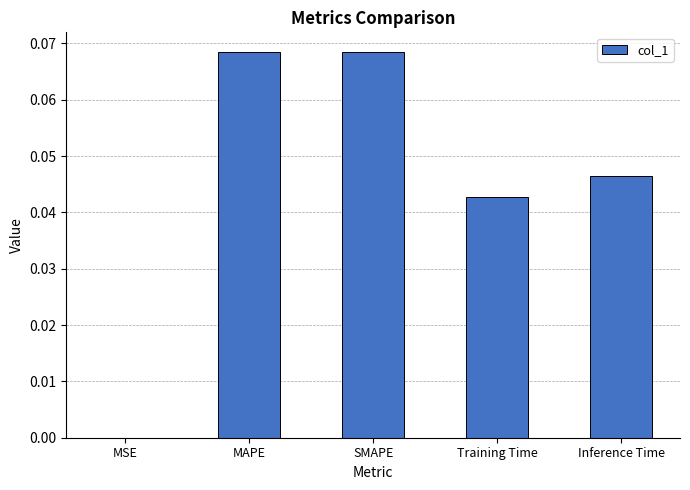

Which has a higher value, Inference Time or Training Time?

Inference Time